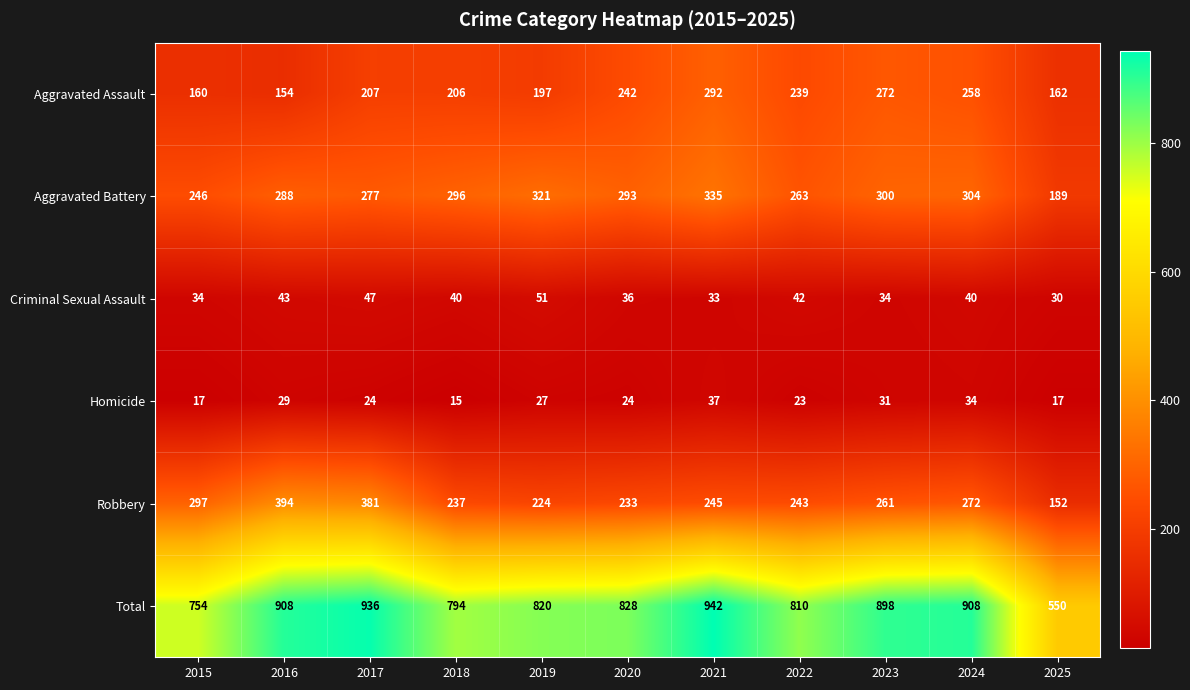

List the series in order of their peak value, highest first.

Total, Robbery, Aggravated Battery, Aggravated Assault, Criminal Sexual Assault, Homicide